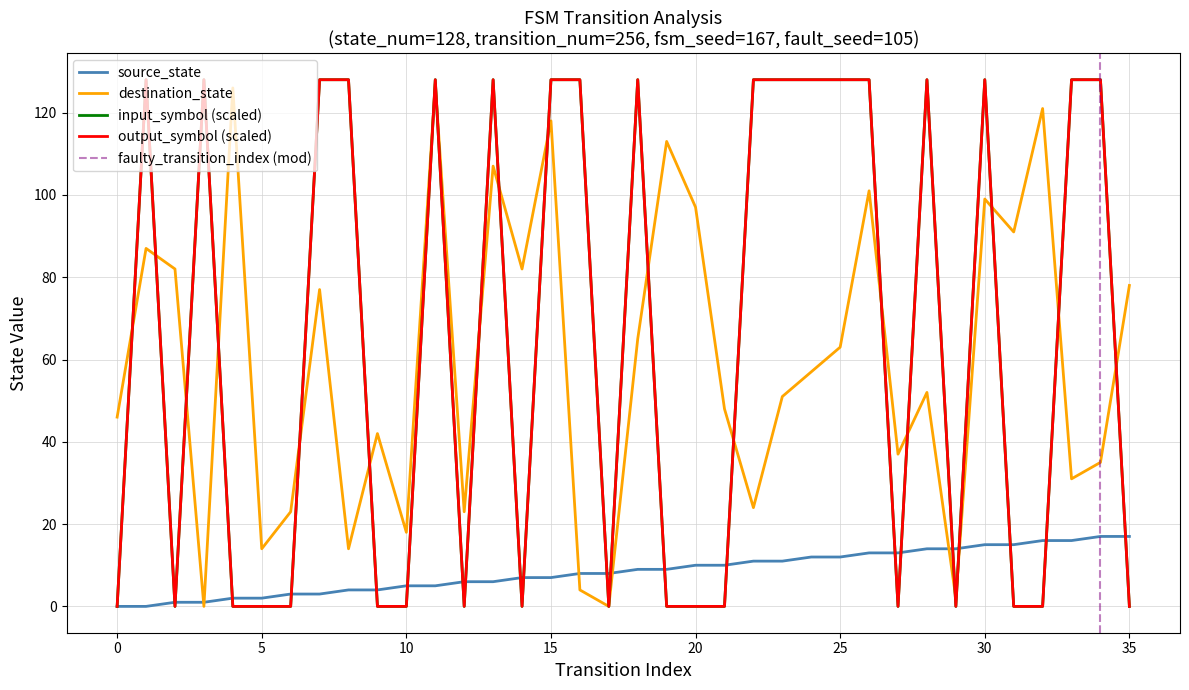

Is this an area chart (filled region under the line)?

No